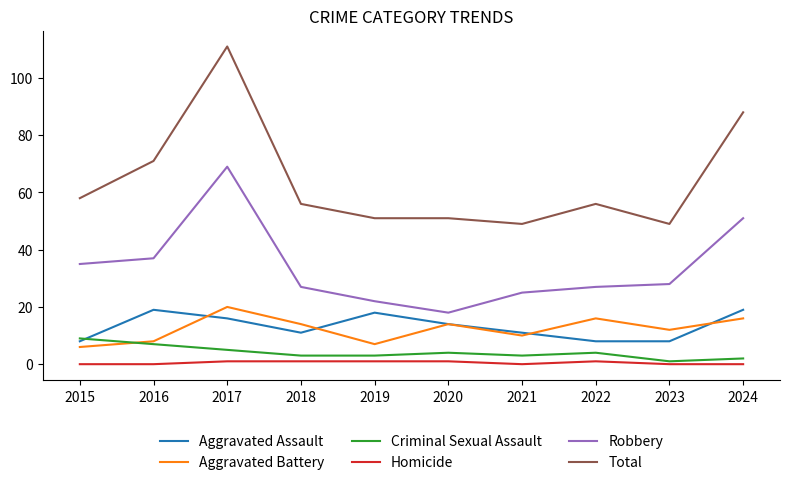

Which series changed the most between 2016 and 2022?

Total